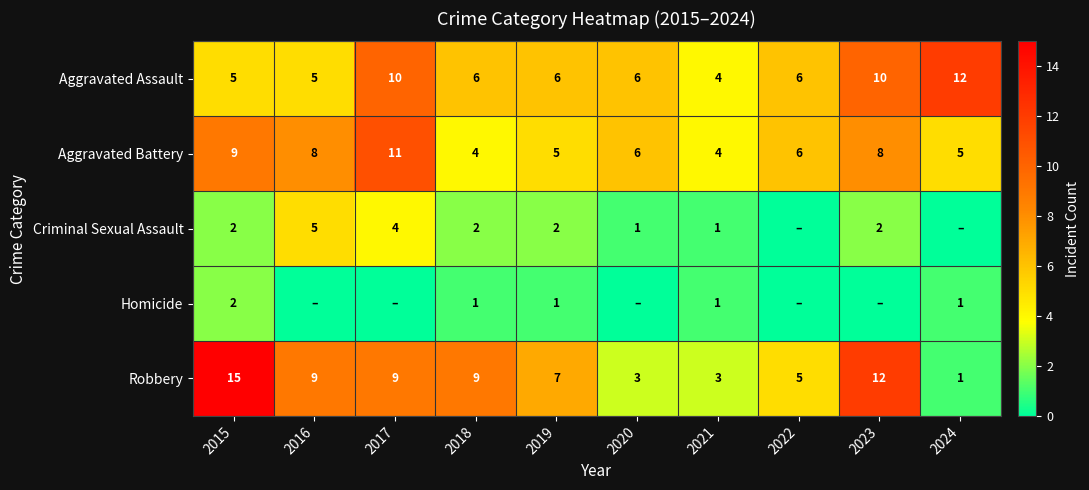

Count the number of categories in the chart.

10